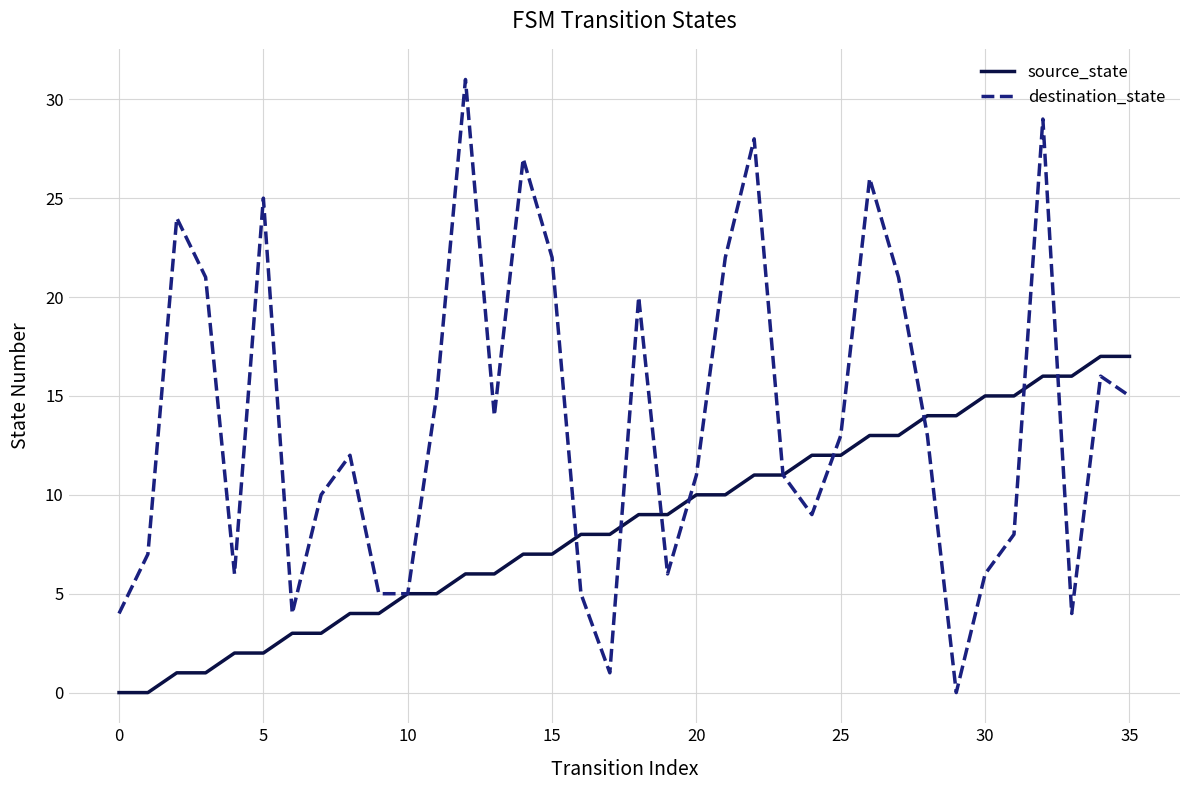

What is the greatest value displayed?

31